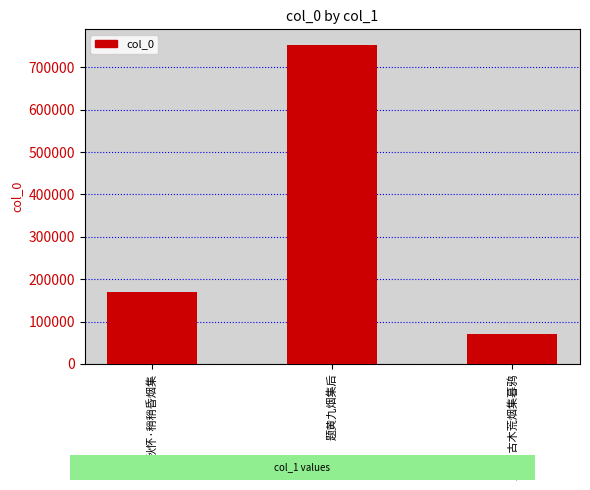

Does the chart contain any negative values?

No